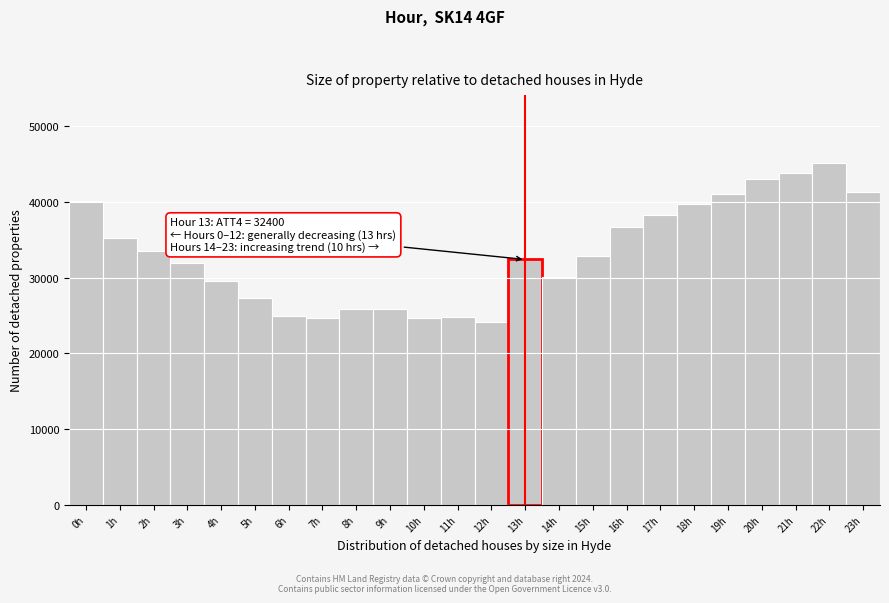

Read the value at 22h, to the nearest 10.

45100